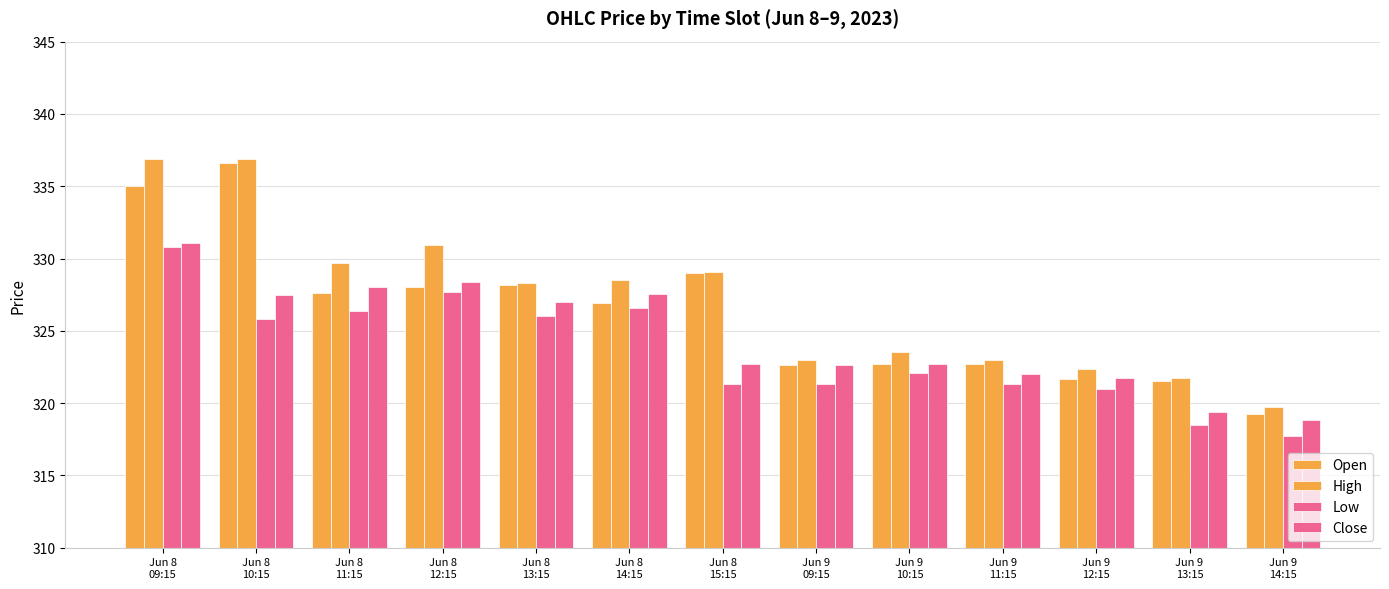

Which series has the largest total across all categories?

High